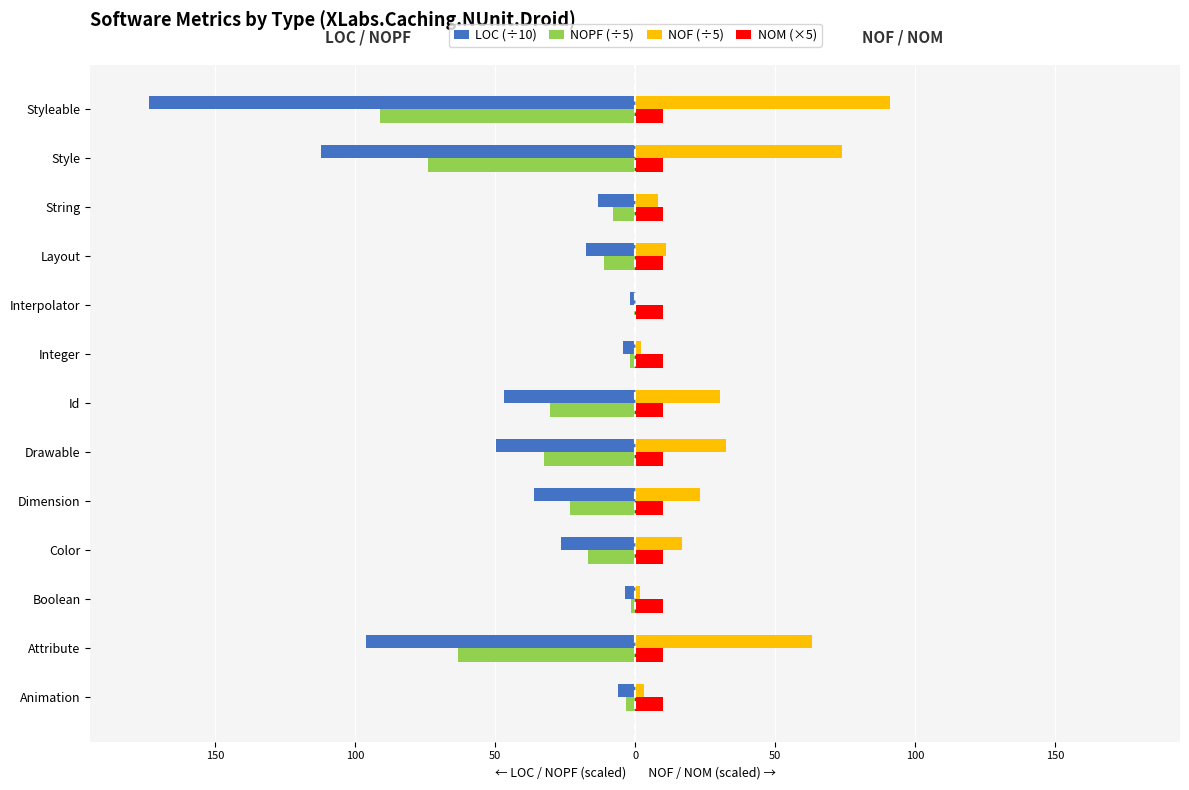

What are all the series names shown in the legend?

LOC (÷10), NOPF (÷5), NOF (÷5), NOM (×5)